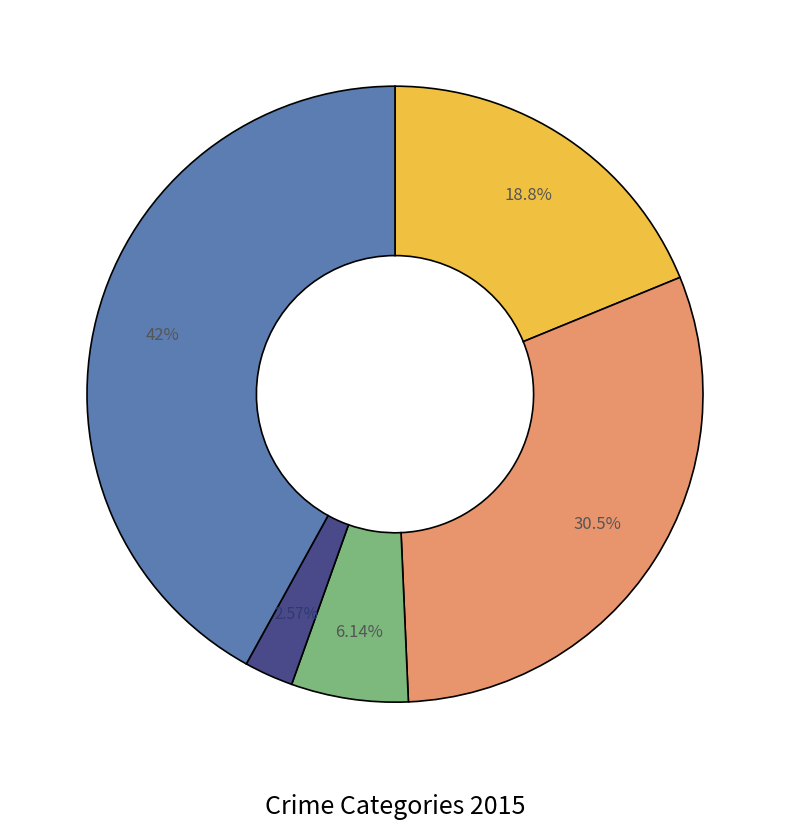

Is there any slice that represents more than half of the pie?

No